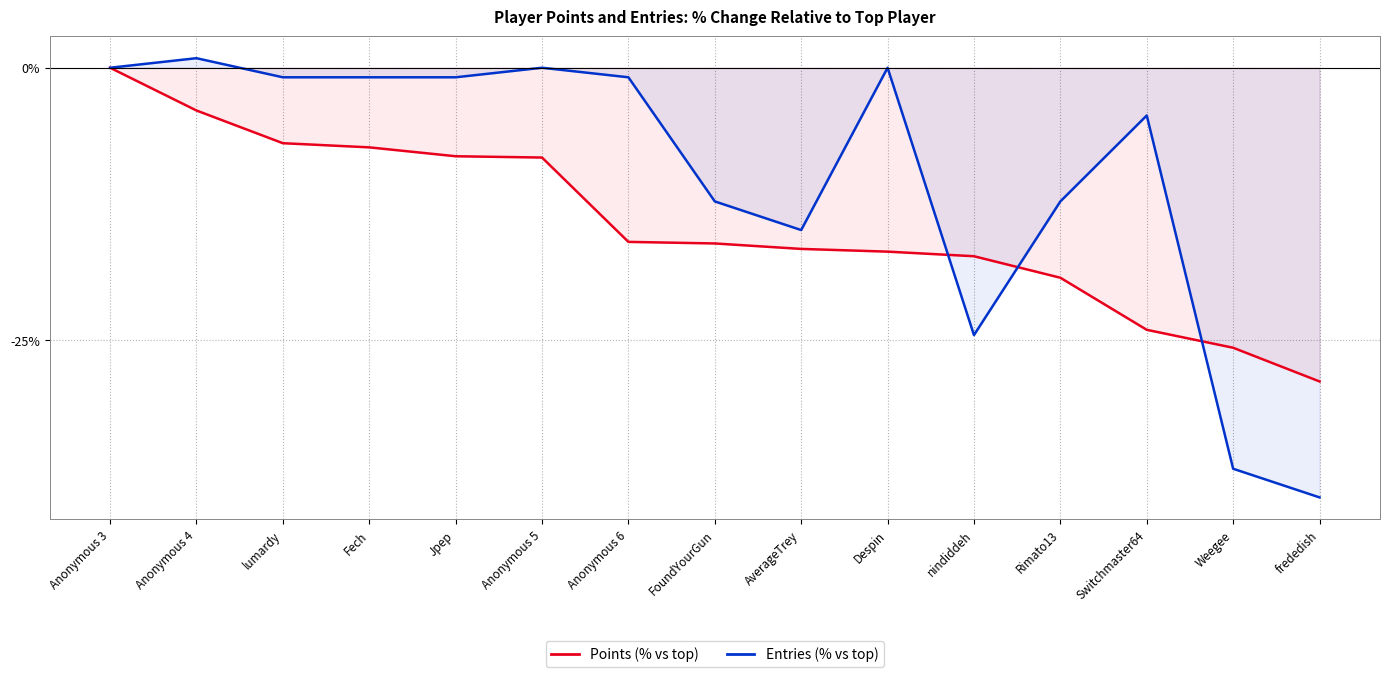

The Points (% vs top) series shows -18.9 at Anonymous 3. True or false?

False